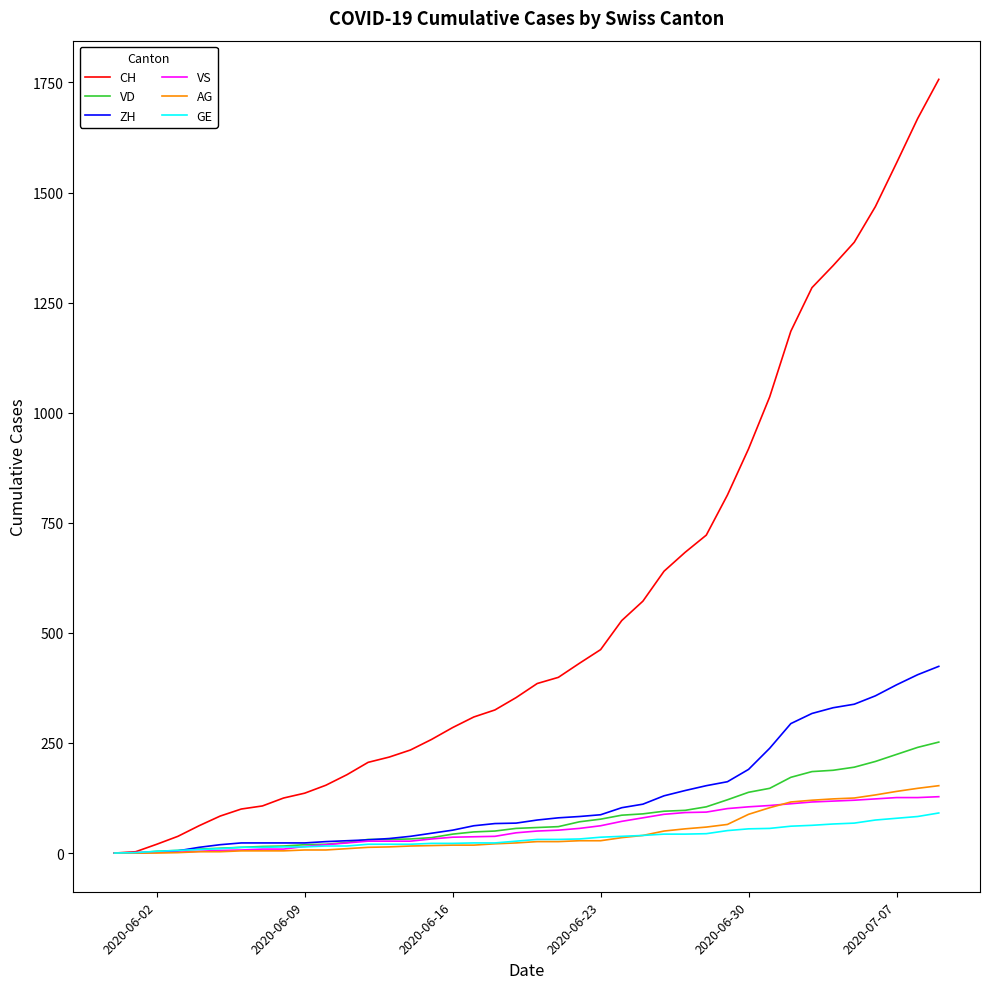

Does the chart display data point markers on the line(s)?

No